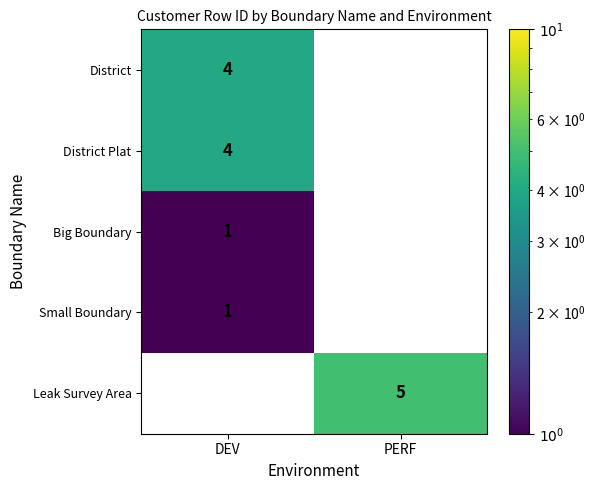

Rank the series at DEV from lowest to highest value.

Big Boundary, Small Boundary, Leak Survey Area, District, District Plat